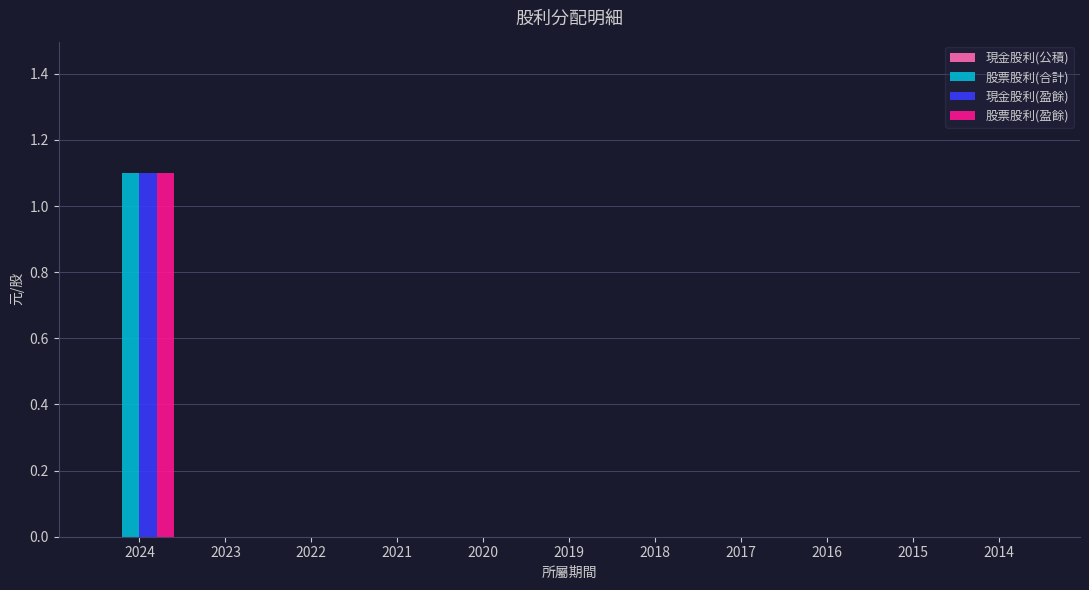

What is the highest value of the 股票股利(盈餘) series?

1.1